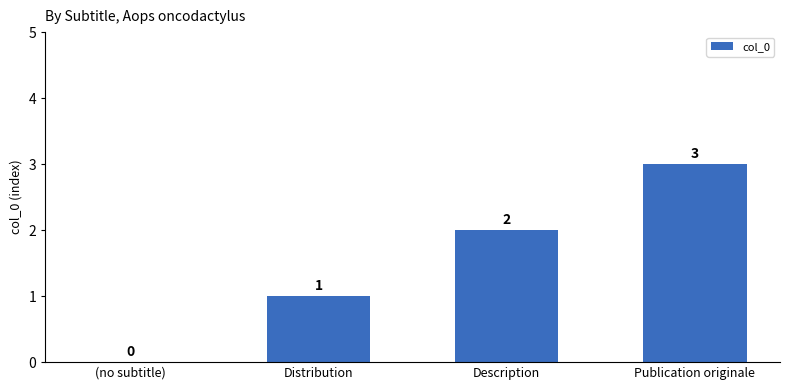

How many distinct data groups are displayed?

1